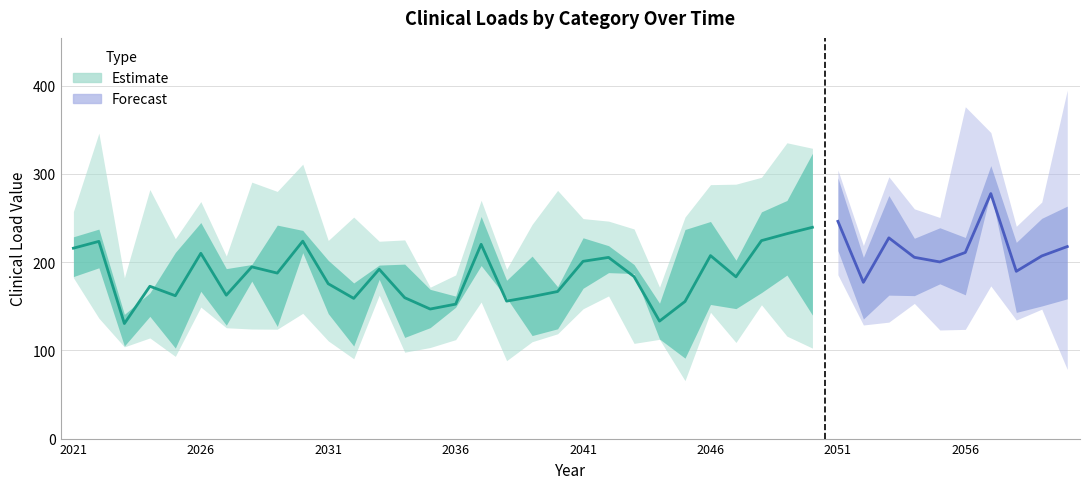

The cl_FGO series shows 47.6 at 2054. True or false?

False